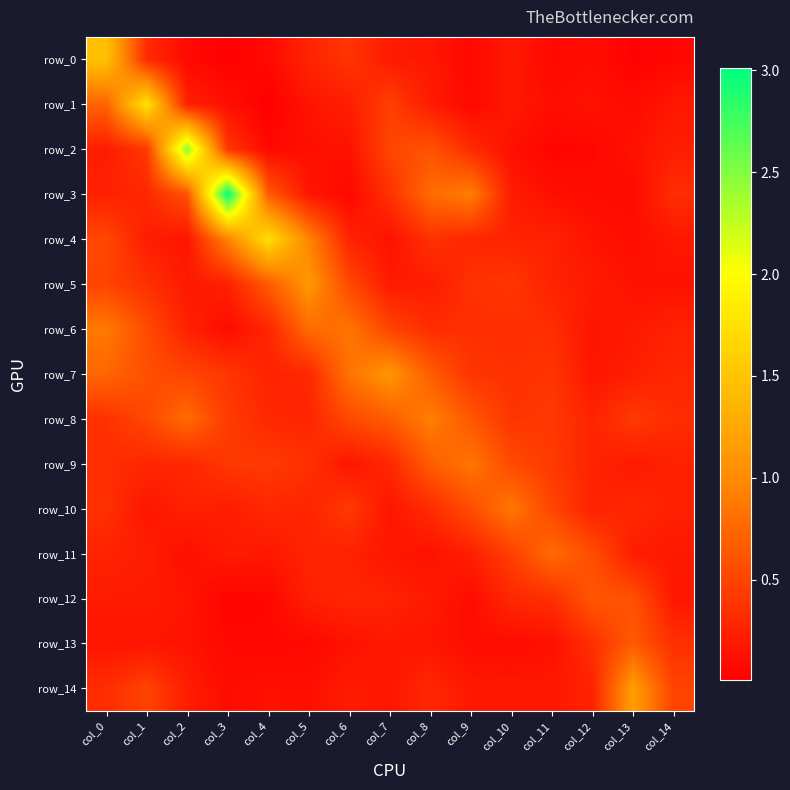

The value of row_6 at col_6 is 0.8. True or false?

True